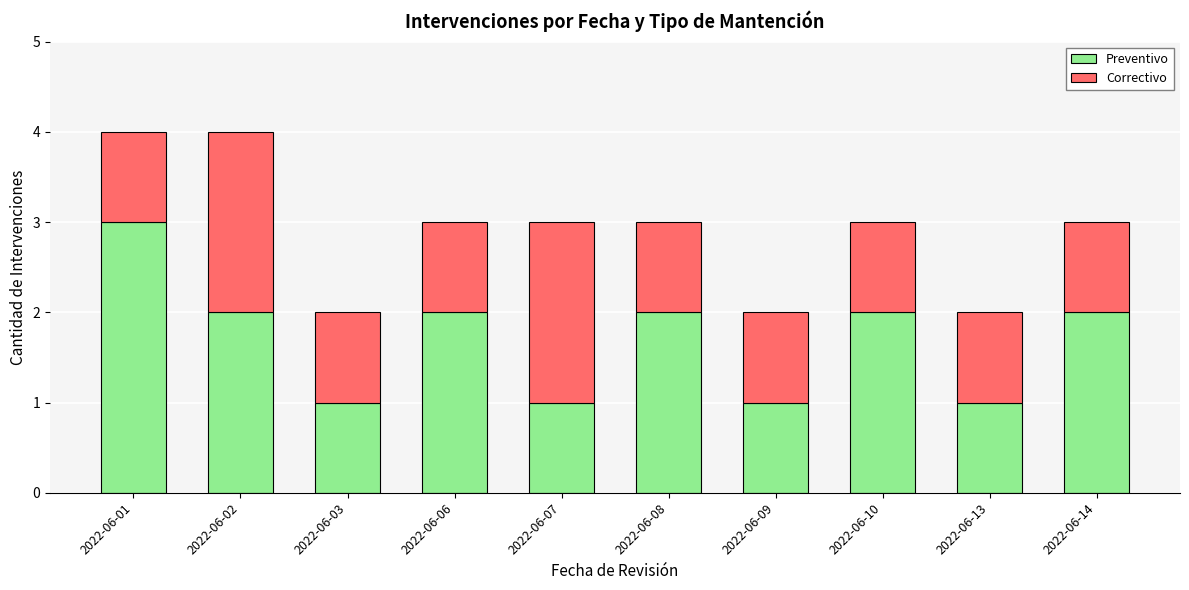

How many categories are shown in the chart?

10